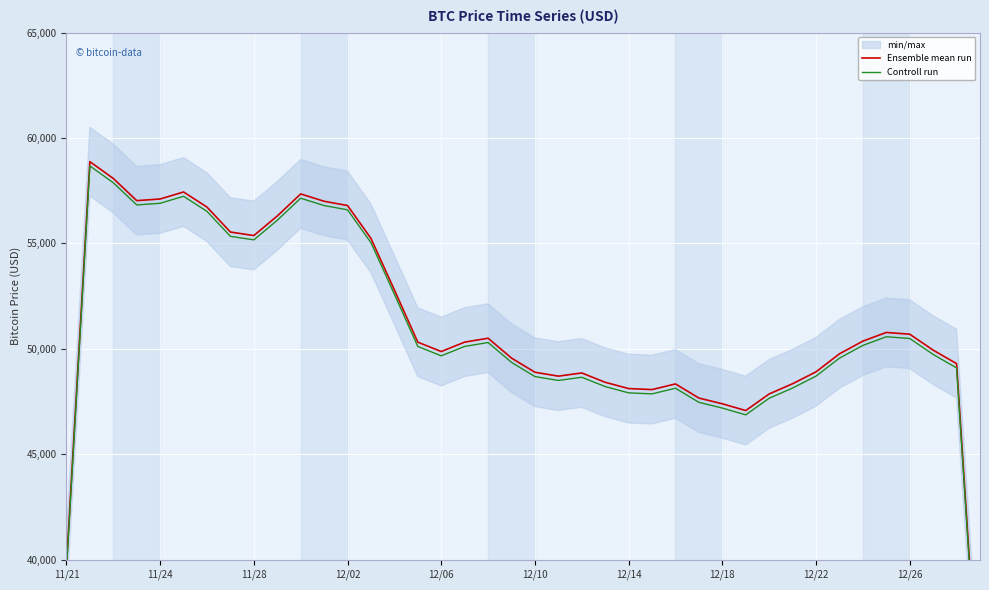

Rank the series by their average value, from lowest to highest.

Controll run, Ensemble mean run